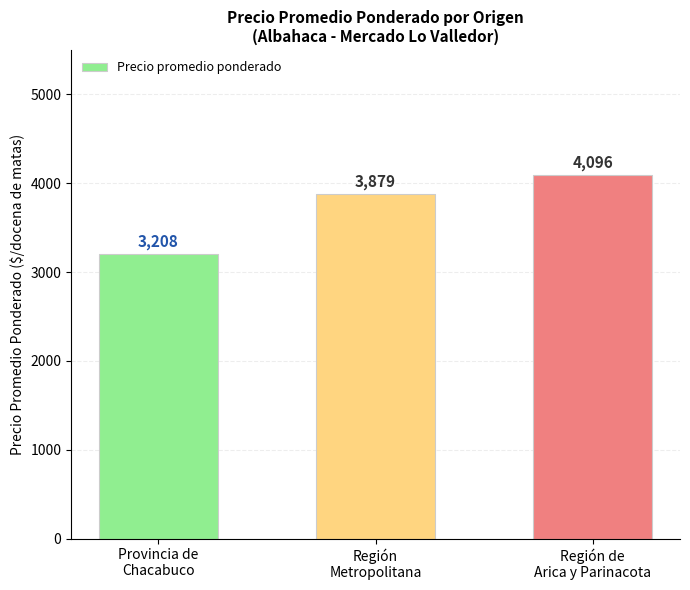

Approximately how many times larger is the value at Región
Metropolitana compared to Provincia de
Chacabuco?

1.2